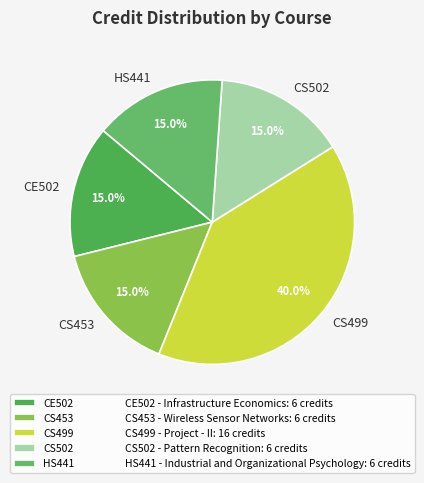

Which slice is the largest?

CS499